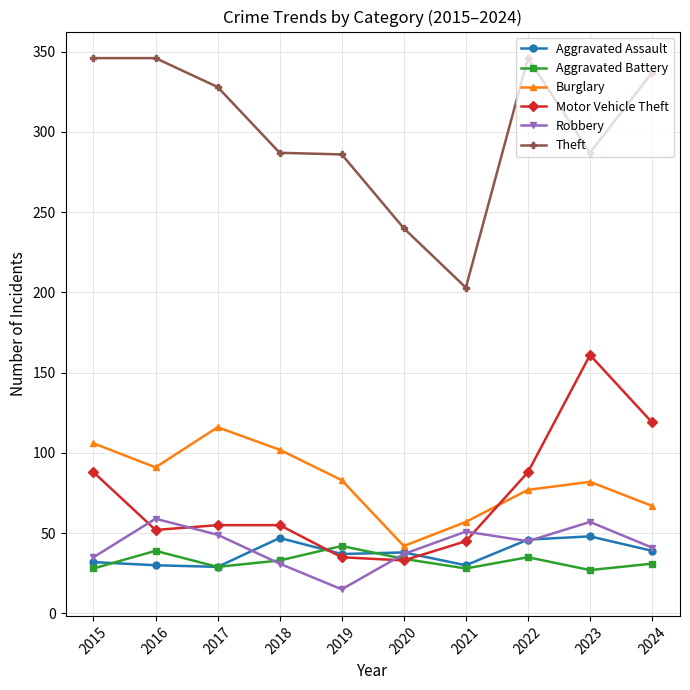

Is the value of Aggravated Battery at 2017 greater than the value of Burglary at 2020?

No